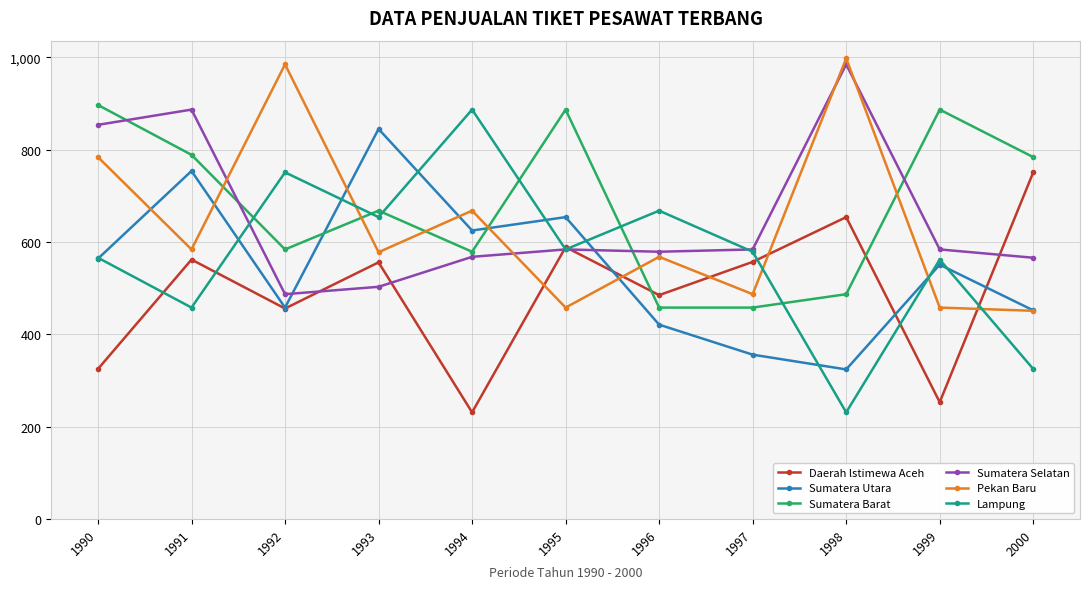

What is the spread (max minus min) of values at 1993?

342